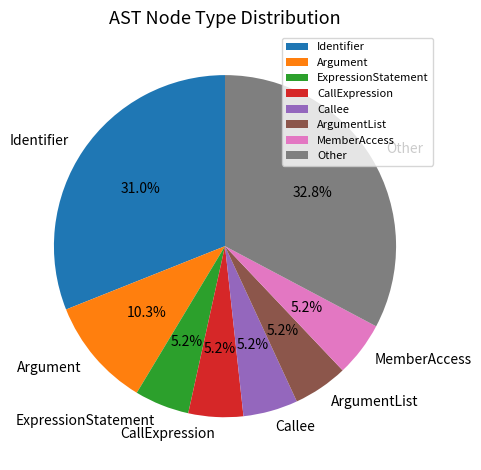

Count the number of slices in the pie.

8